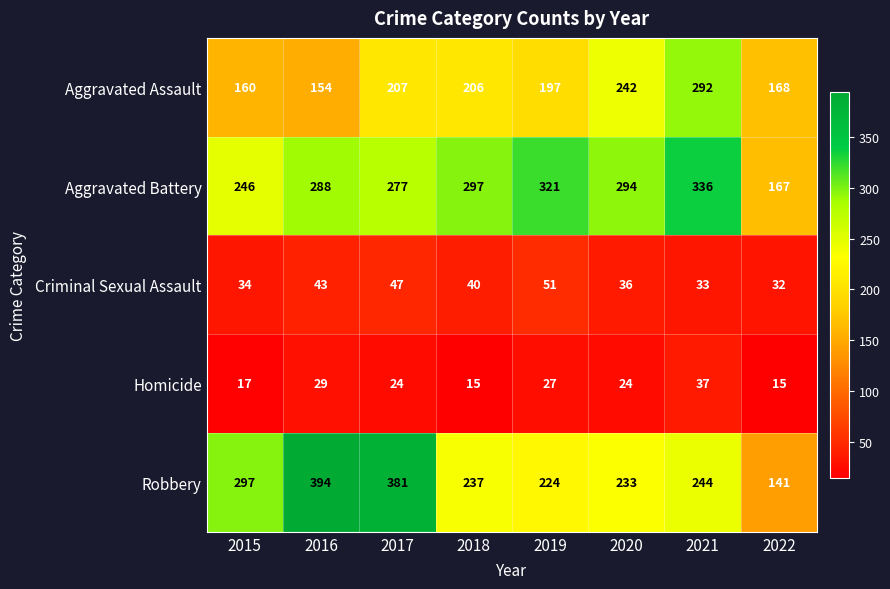

What is the difference between the second highest and second lowest values in the Homicide series?

14